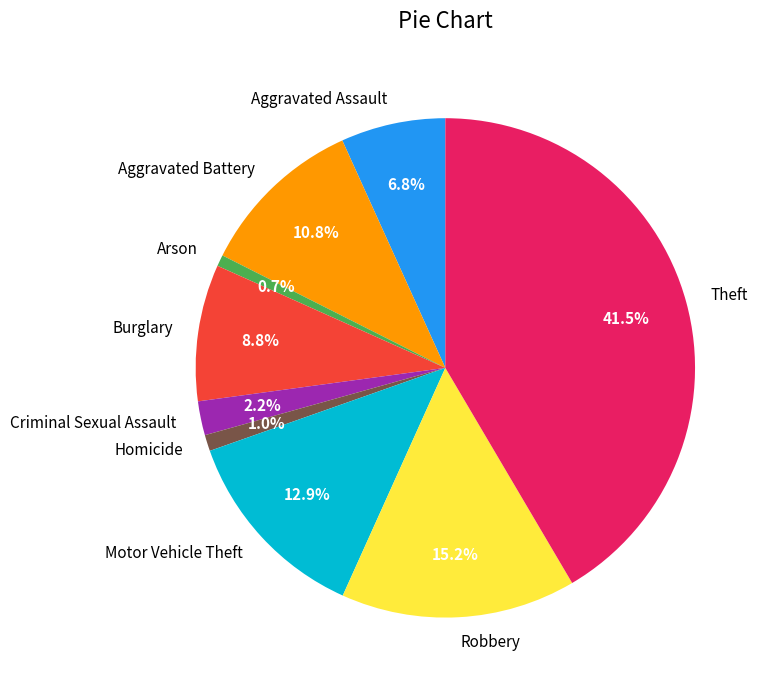

How many segments does this pie chart have?

9